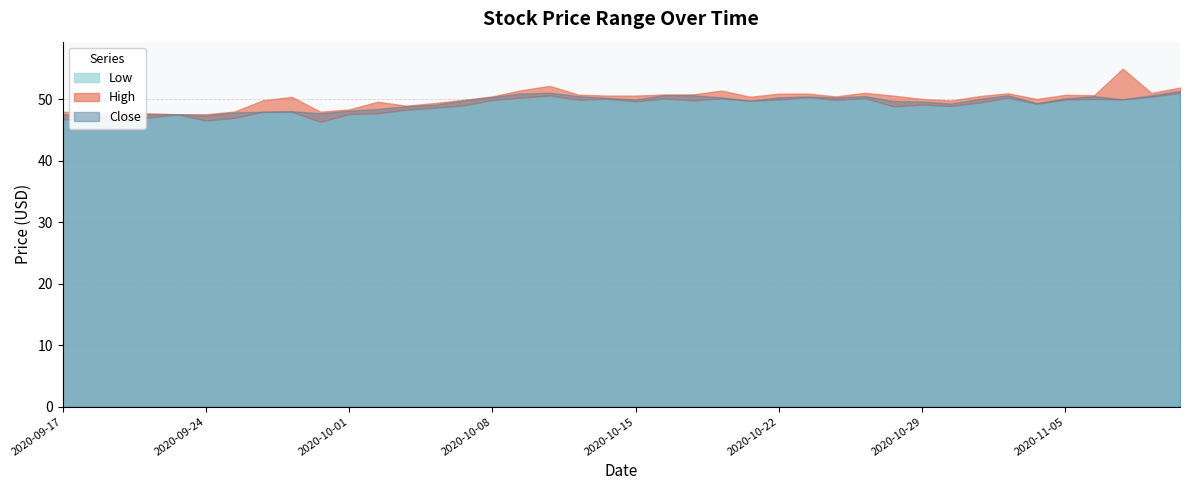

At which category is the sum across all series the highest?

2020-11-09